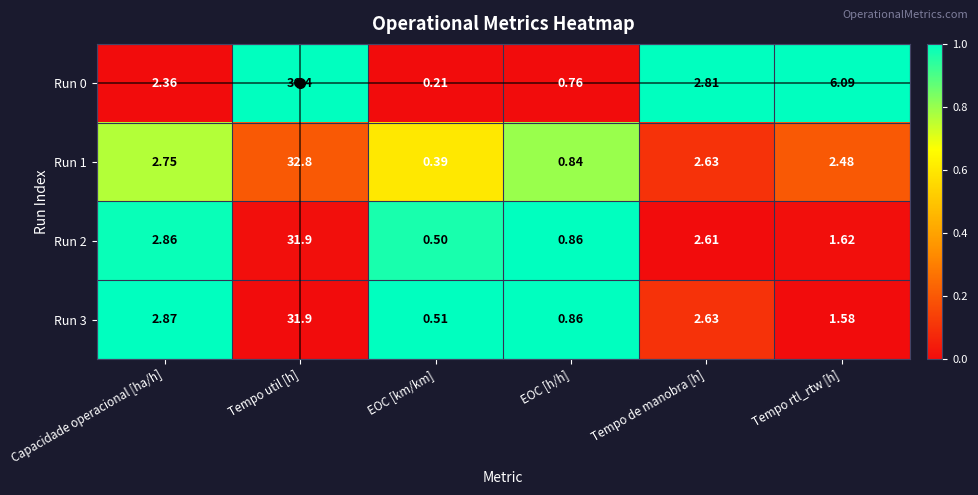

Which series has the largest total across all categories?

Run 0